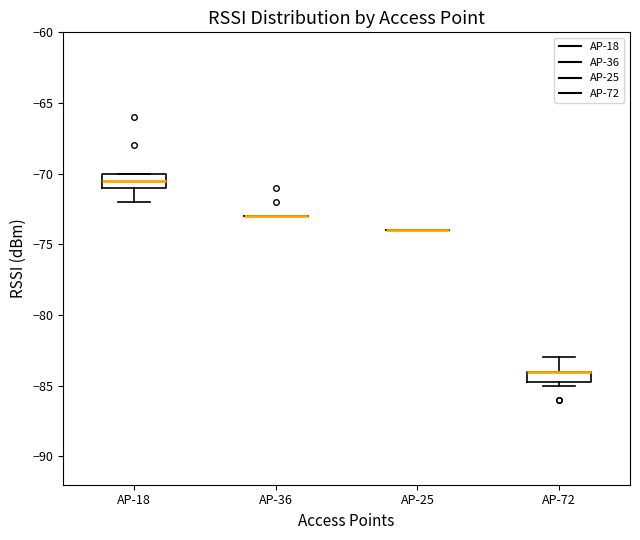

Reading left to right, transcribe this box plot: for each box, give where its median line is, the range the box spans, and where its two whiskers end, as read against the y-axis. The values are not printed on the chart, so give them approximately, as read against the axis.

AP-18: median -70.5, box -71.0 to -70.0, whiskers -72.0 to -70.0
AP-36: box collapsed to a line at -73.0, whiskers -73.0 to -73.0
AP-25: box collapsed to a line at -74.0, whiskers -74.0 to -74.0
AP-72: median -84.0 (drawn on the box's upper edge), box -84.5 to -84.0, whiskers -85.0 to -83.0